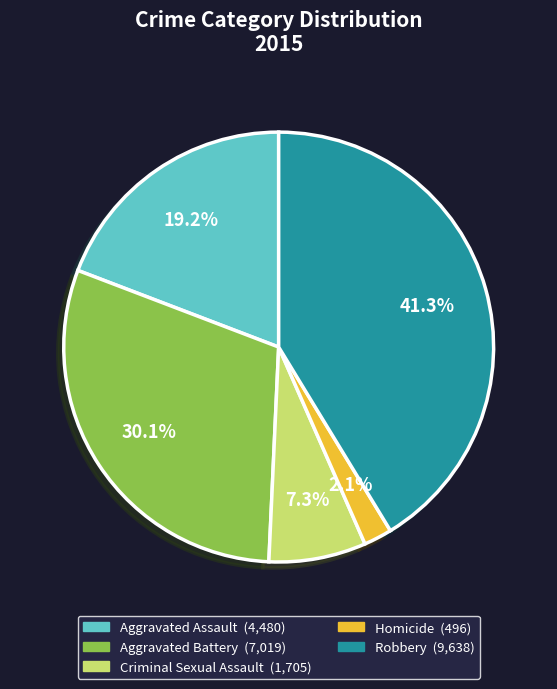

Is it true that Robbery is 41% of the pie?

True